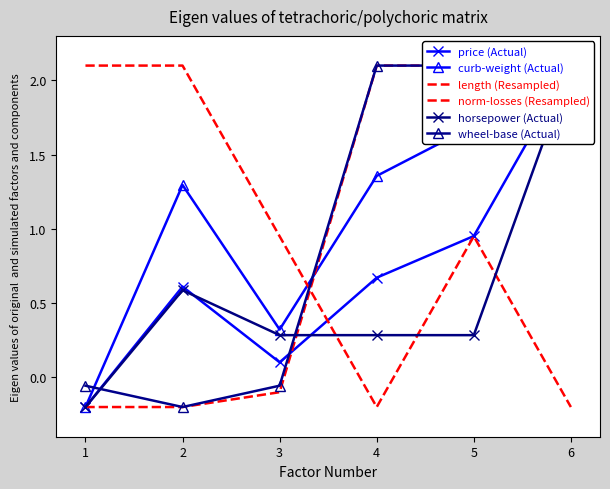

How many positive values does the norm-losses (Resampled) series have?

4